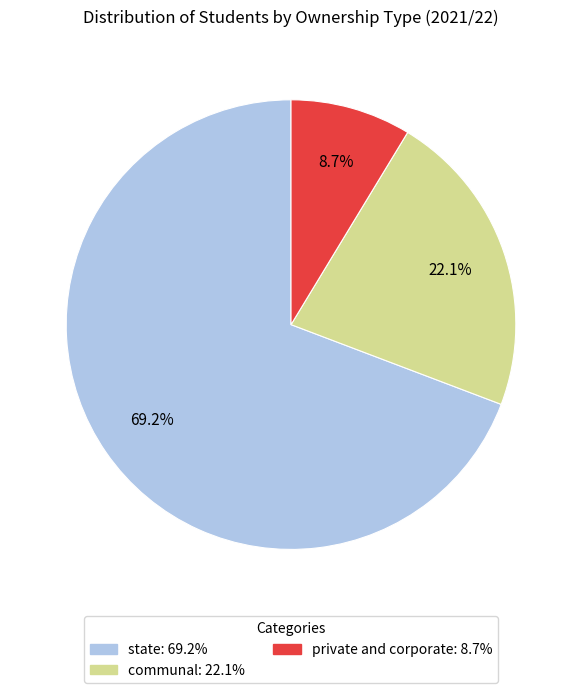

What percentage is the state slice, to the nearest percent?

69%